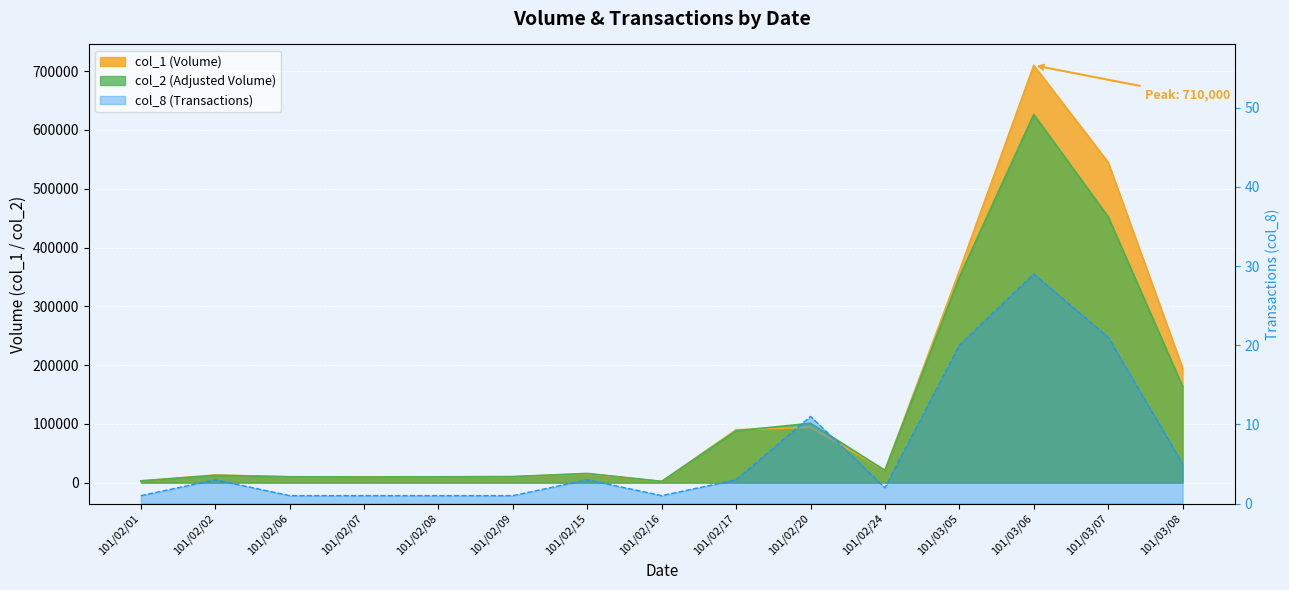

True or false: col_8 has more than 0 interior local peaks.

True